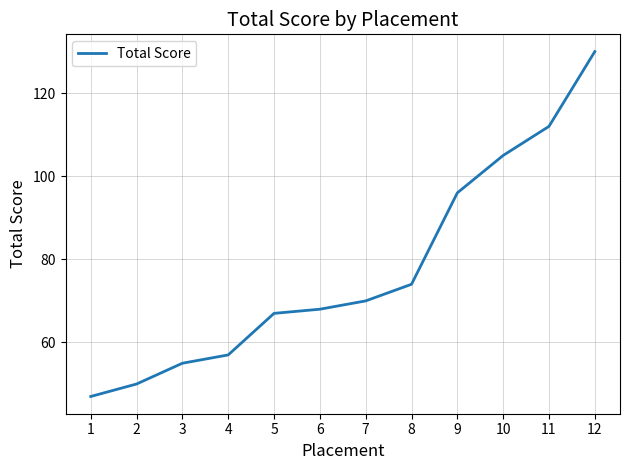

What is the minimum value shown in the chart?

47